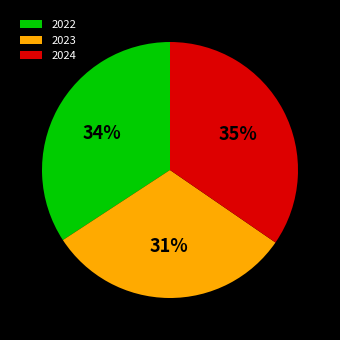

Do 2024 and 2023 together represent more than half of the pie?

Yes